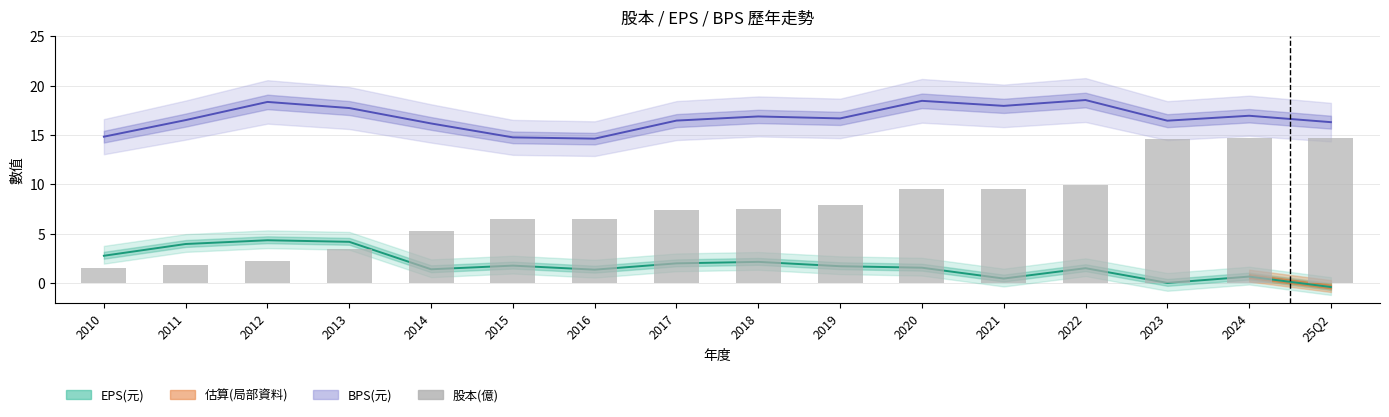

Does the chart contain stacked bars?

No